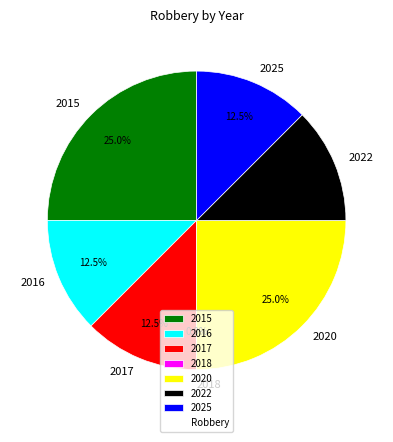

Does 2020 account for over 50% of the chart?

No